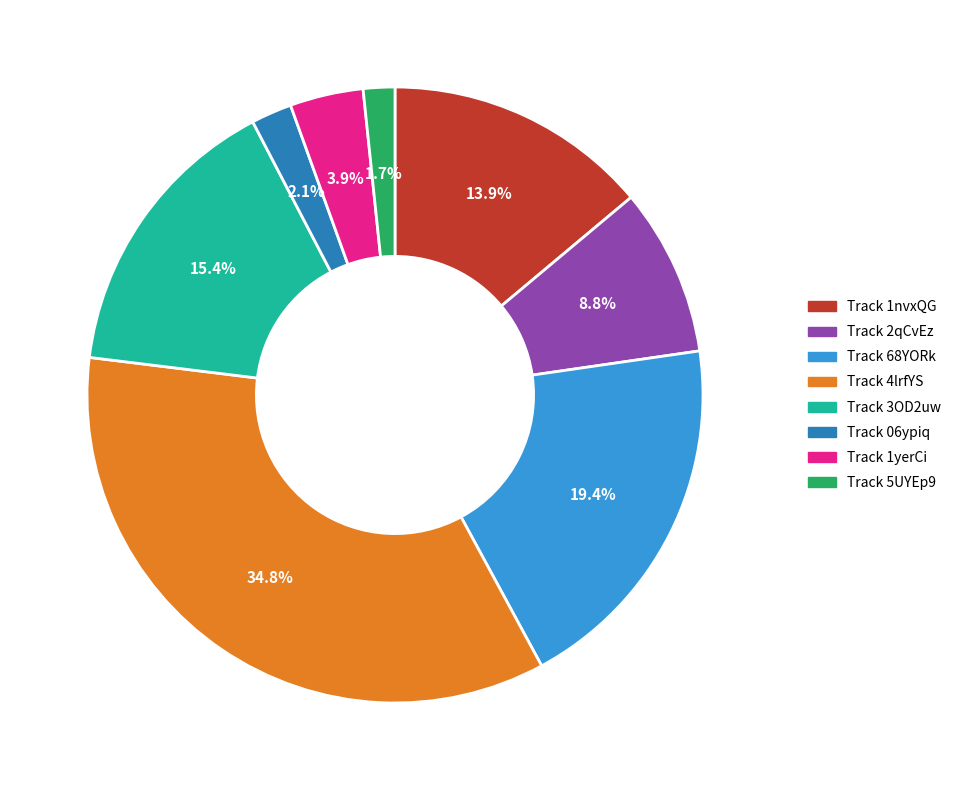

To the nearest percent, what is the difference between the largest and smallest slice percentages?

33%